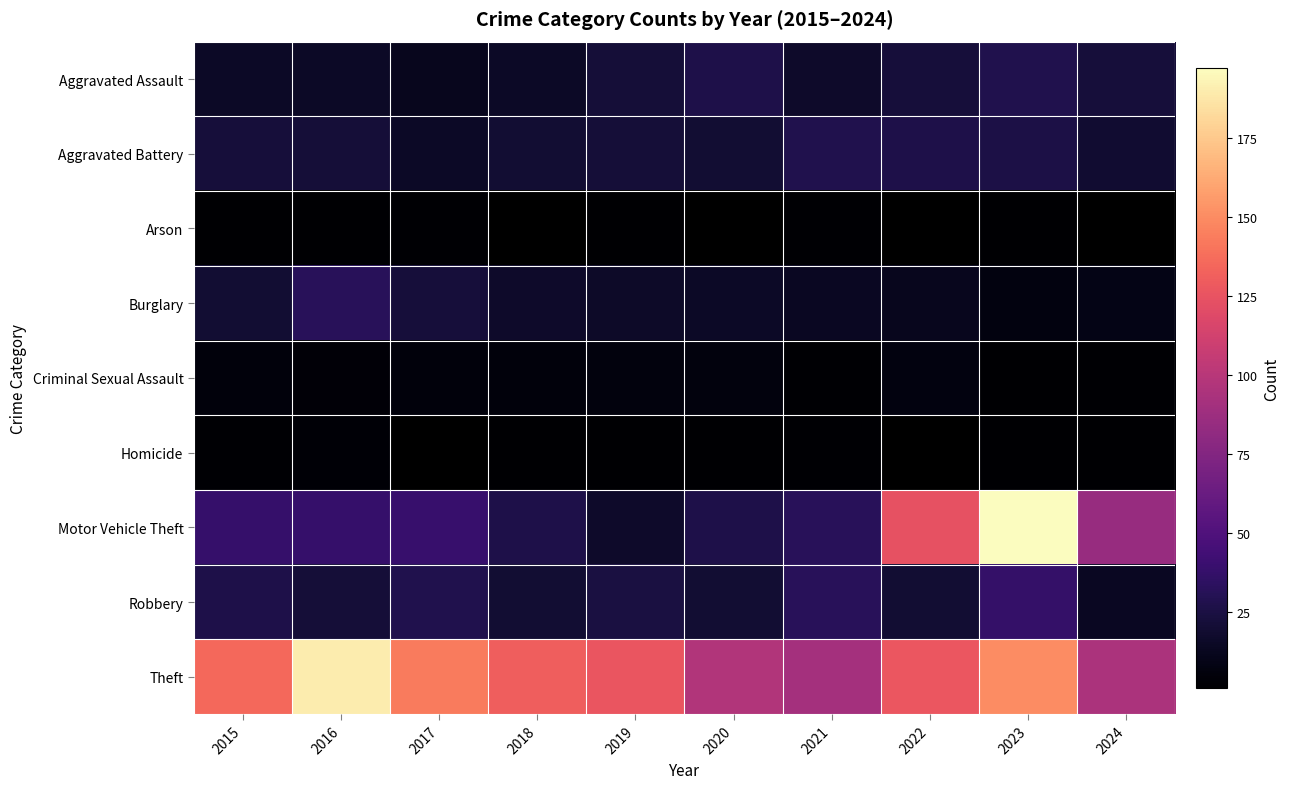

The value of Arson at 2023 is 1.8. True or false?

False